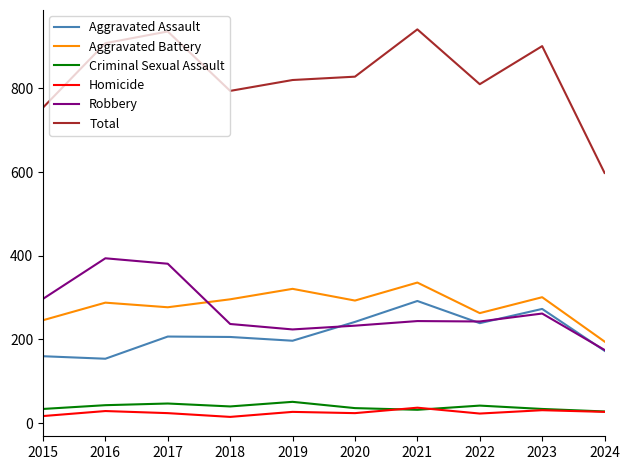

True or false: Total and Robbery intersect in this chart.

False